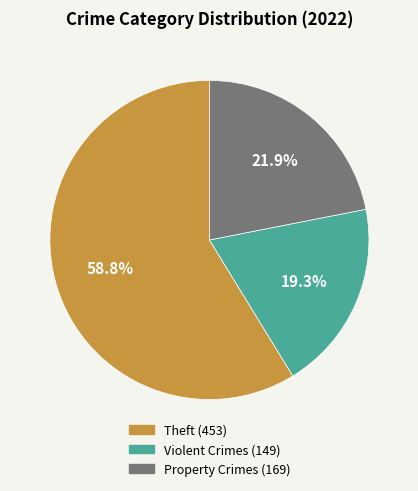

Does any single category account for the majority?

Yes